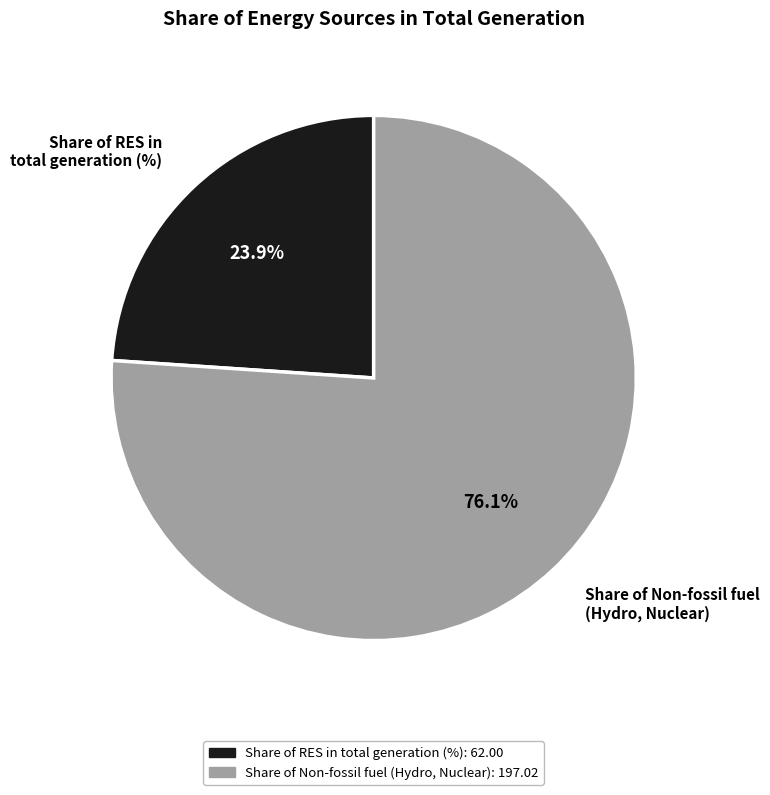

To the nearest percent, what is the difference between the largest and smallest slice percentages?

52%